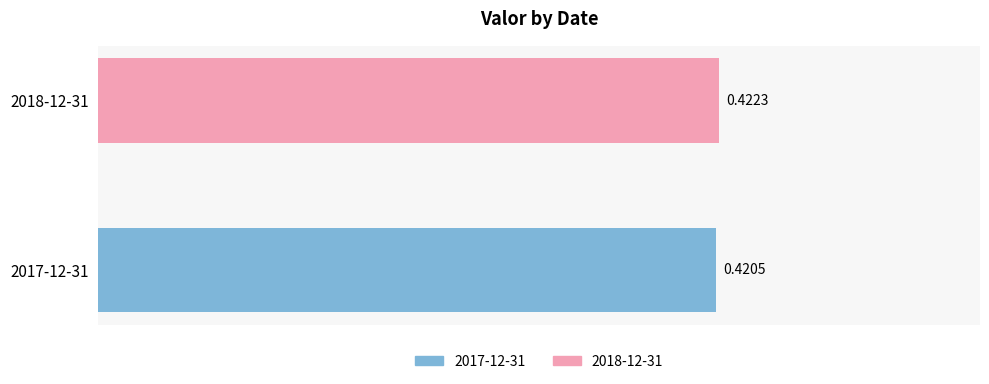

What is the value of the 2nd bar from the left?

0.4